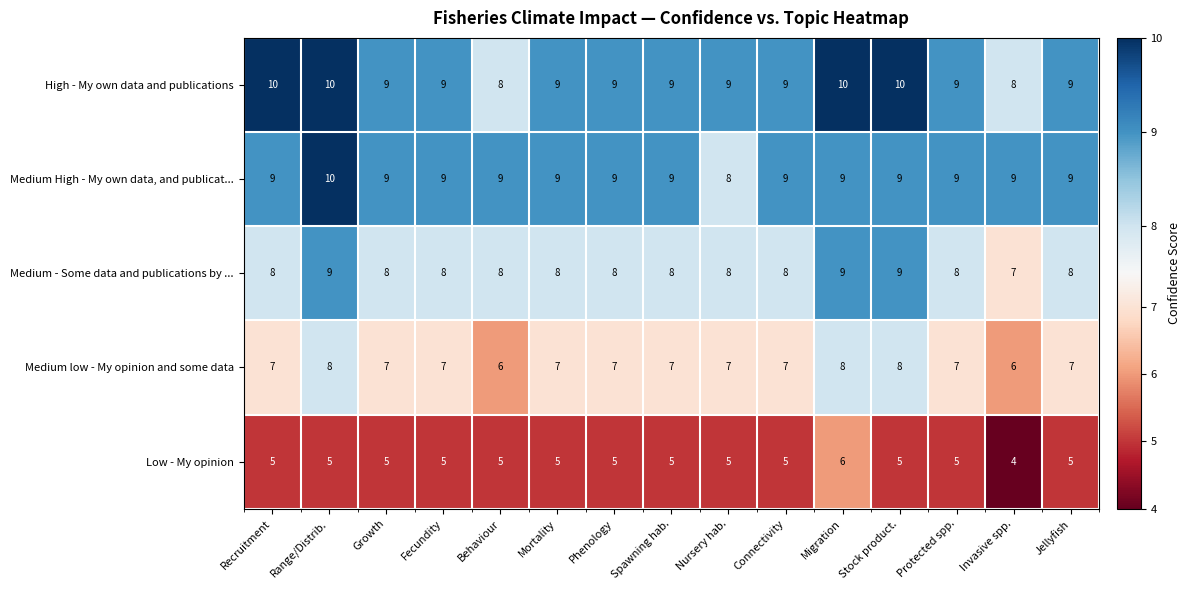

How many data points in Medium High - My own data, and publicat... are less than 9?

1